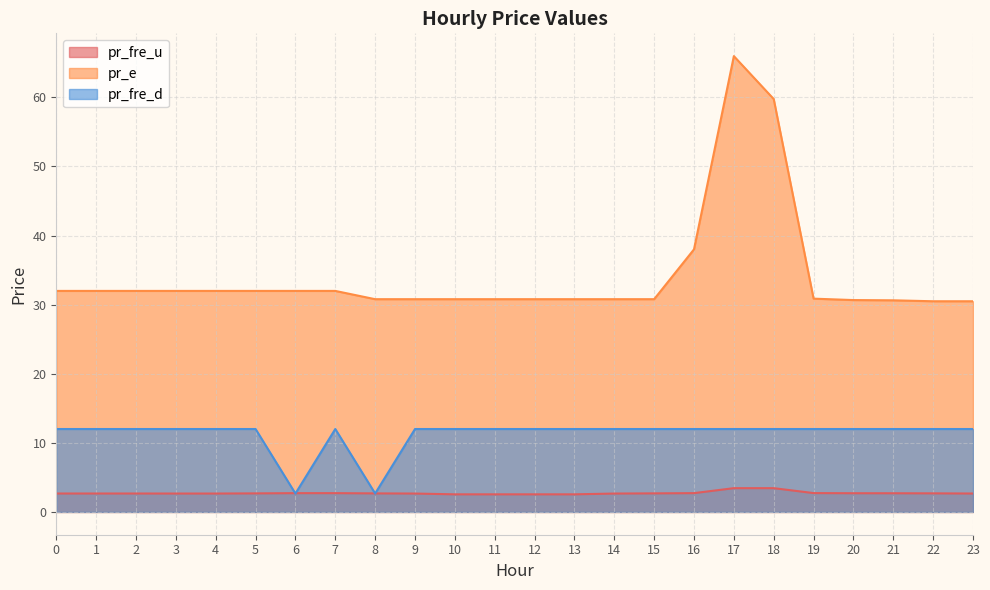

Rank the series by their maximum value, from lowest to highest.

pr_fre_u, pr_fre_d, pr_e